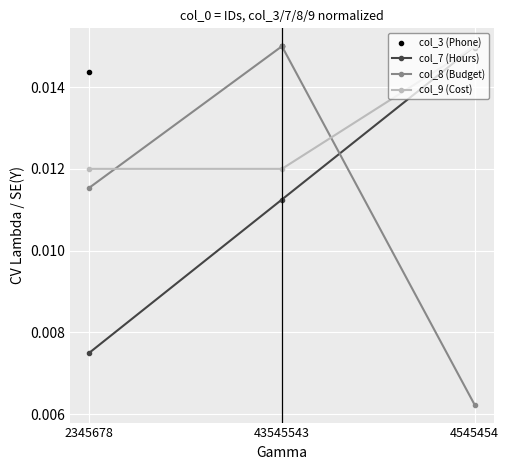

How many categories are shown in the chart?

3